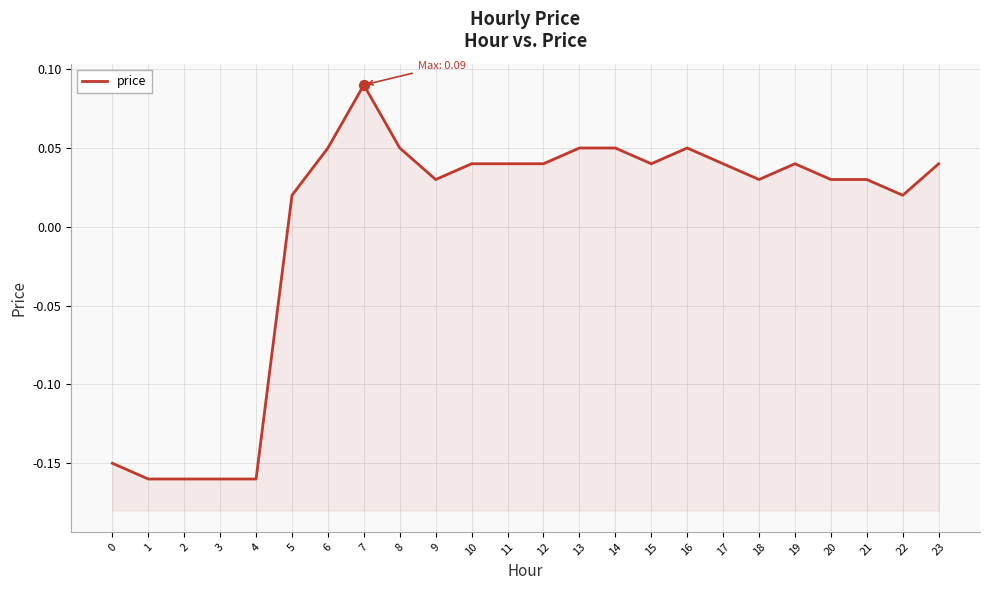

What is the change in value from 4 to 17?

+0.2